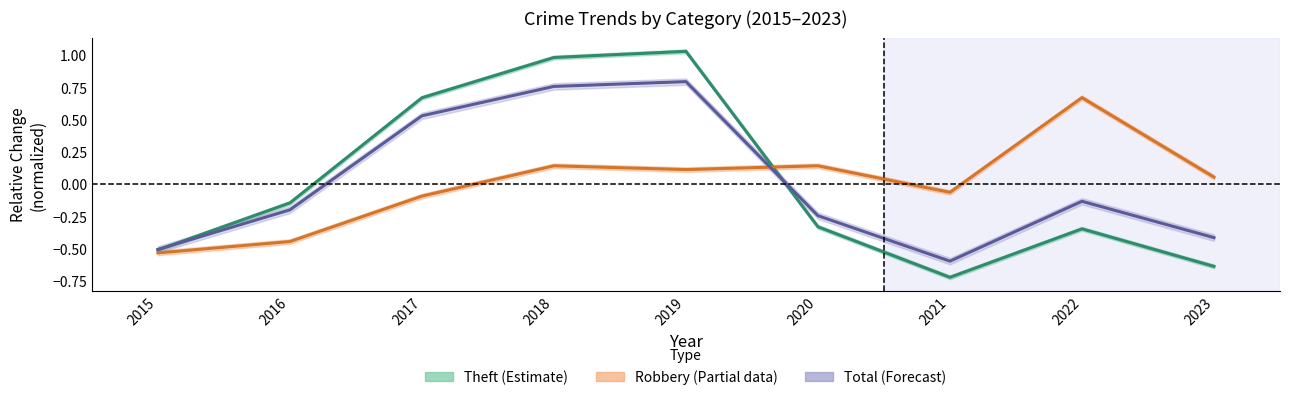

What is the maximum value shown in the chart?

1.0